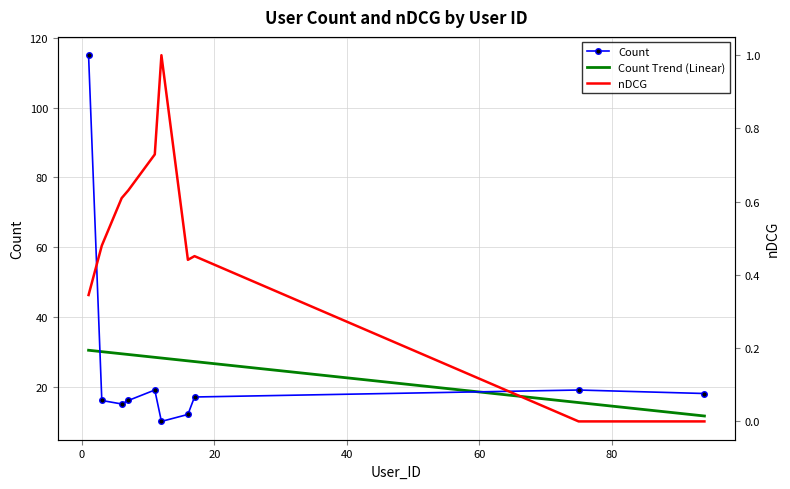

What is the difference between the highest and lowest values at 1?

114.7